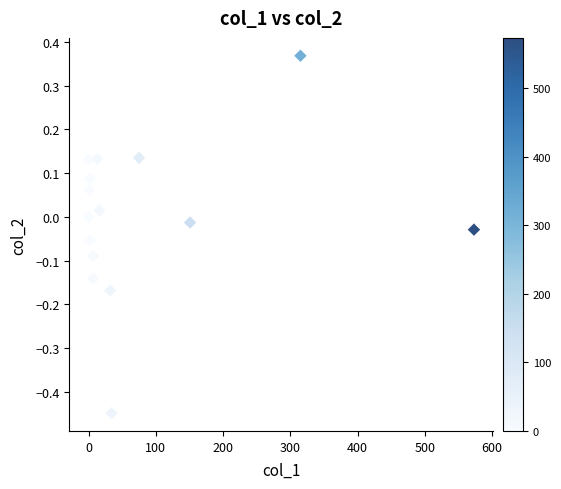

What is the range of Y values (max minus min)?

0.8